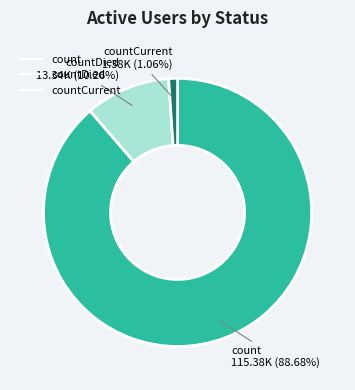

How many slices are in this pie chart?

3